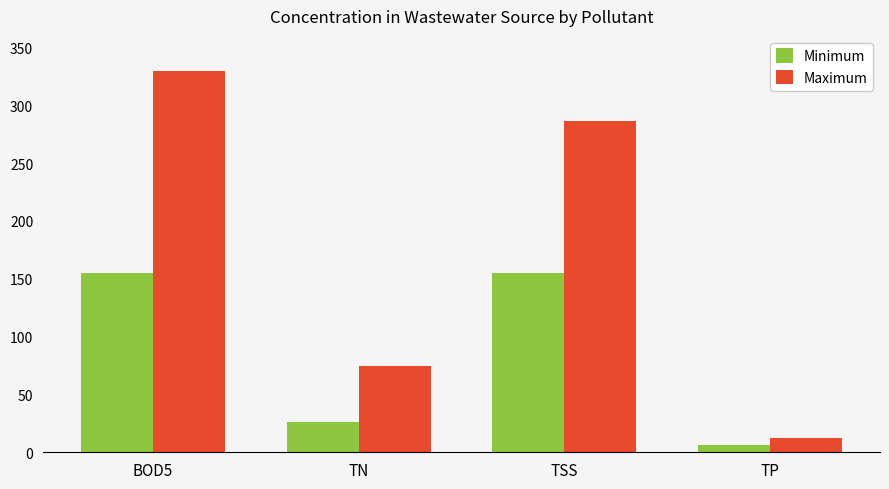

What are all the series names shown in the legend?

Minimum, Maximum